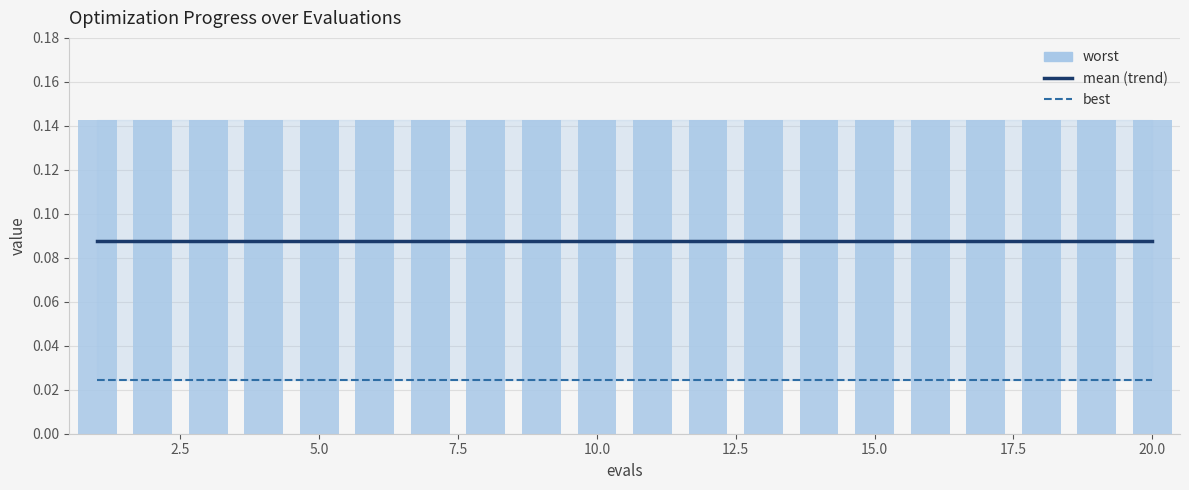

What are all the series names shown in the legend?

mean, best, worst